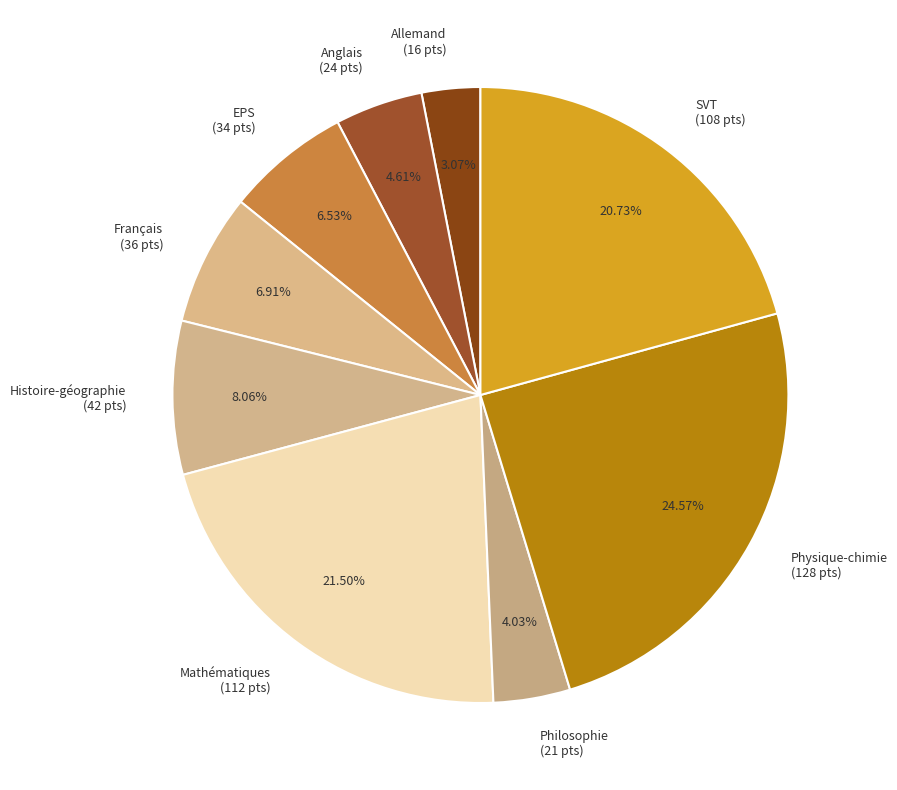

Which slice is the largest?

Physique-chimie